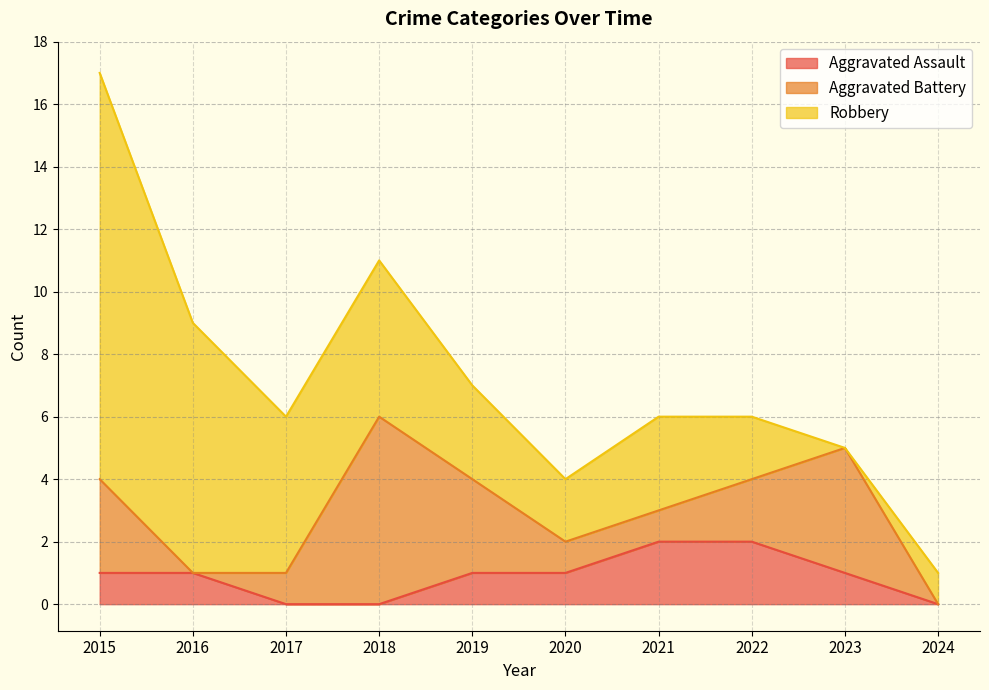

At which category does Robbery reach its first local peak?

2021